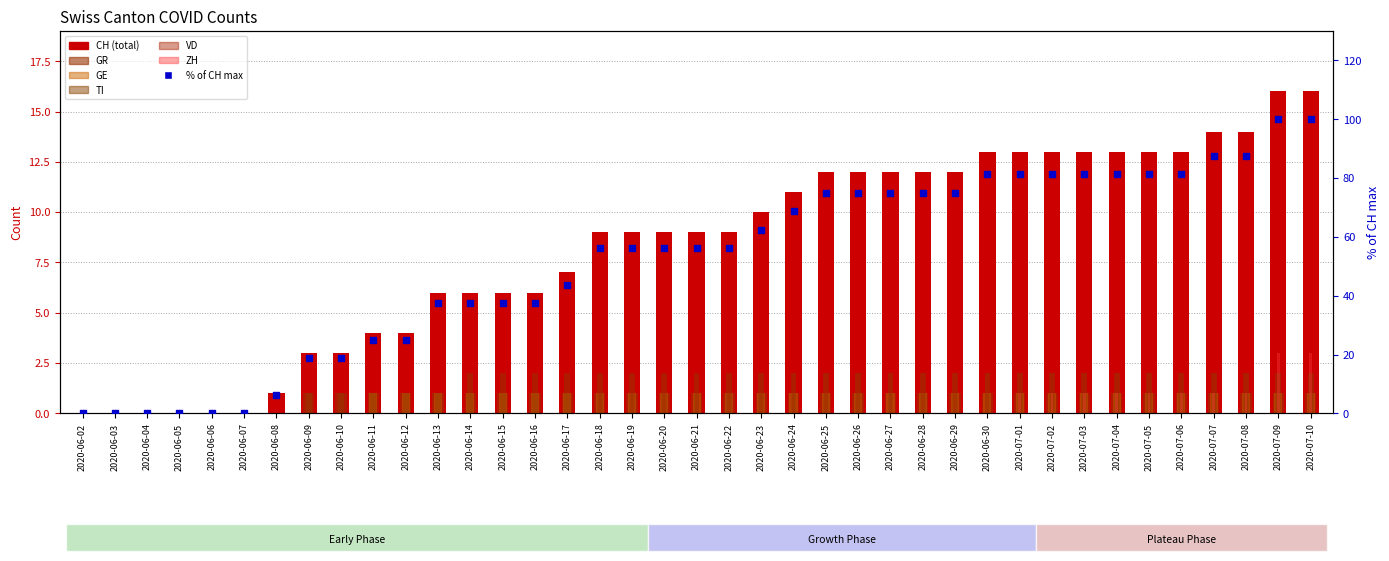

At how many categories does at least one series exceed 3?

30